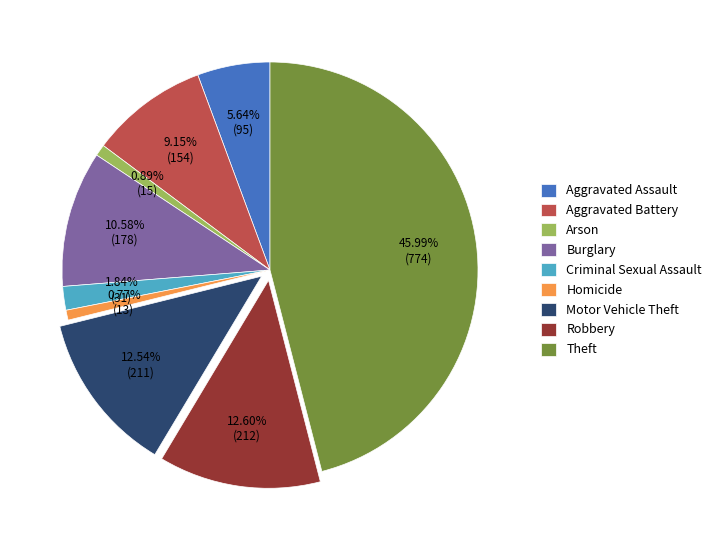

Between Homicide and Aggravated Assault, which is larger?

Aggravated Assault